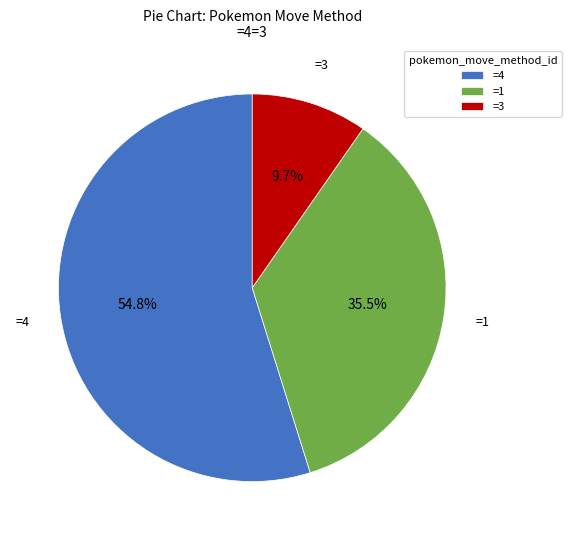

Rank the categories by value from highest to lowest.

=4, =1, =3